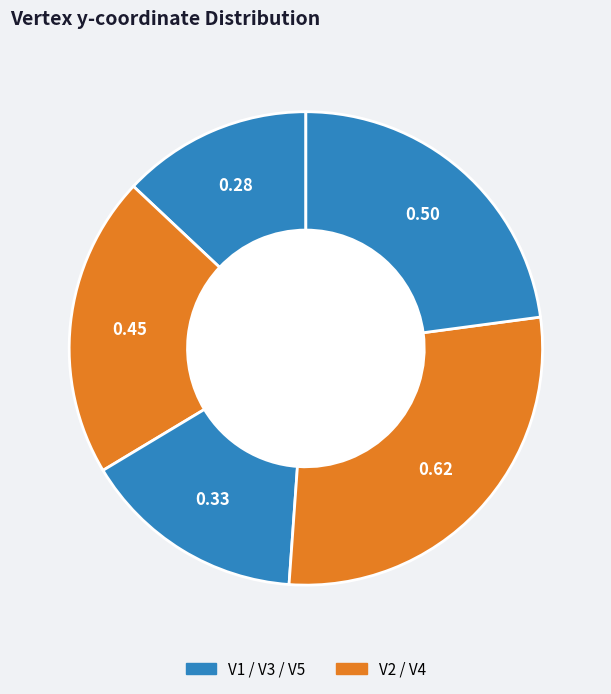

Is there any slice that represents more than half of the pie?

No